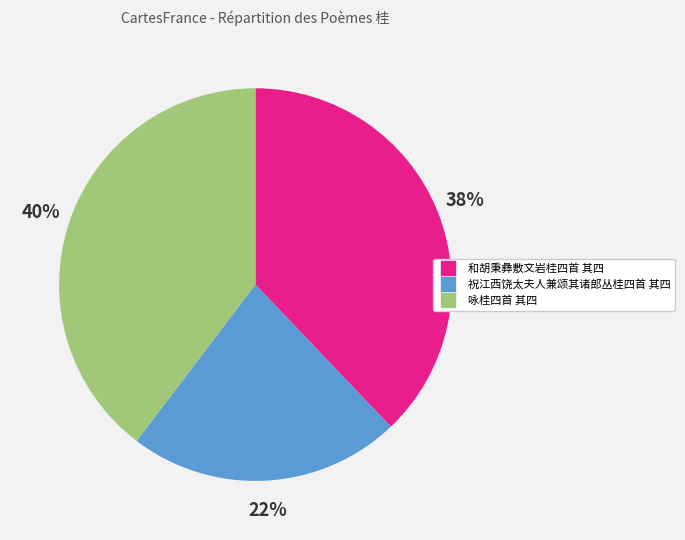

Rank the categories by value from highest to lowest.

咏桂四首 其四, 和胡秉彝敷文岩桂四首 其四, 祝江西饶太夫人兼颂其诸郎丛桂四首 其四